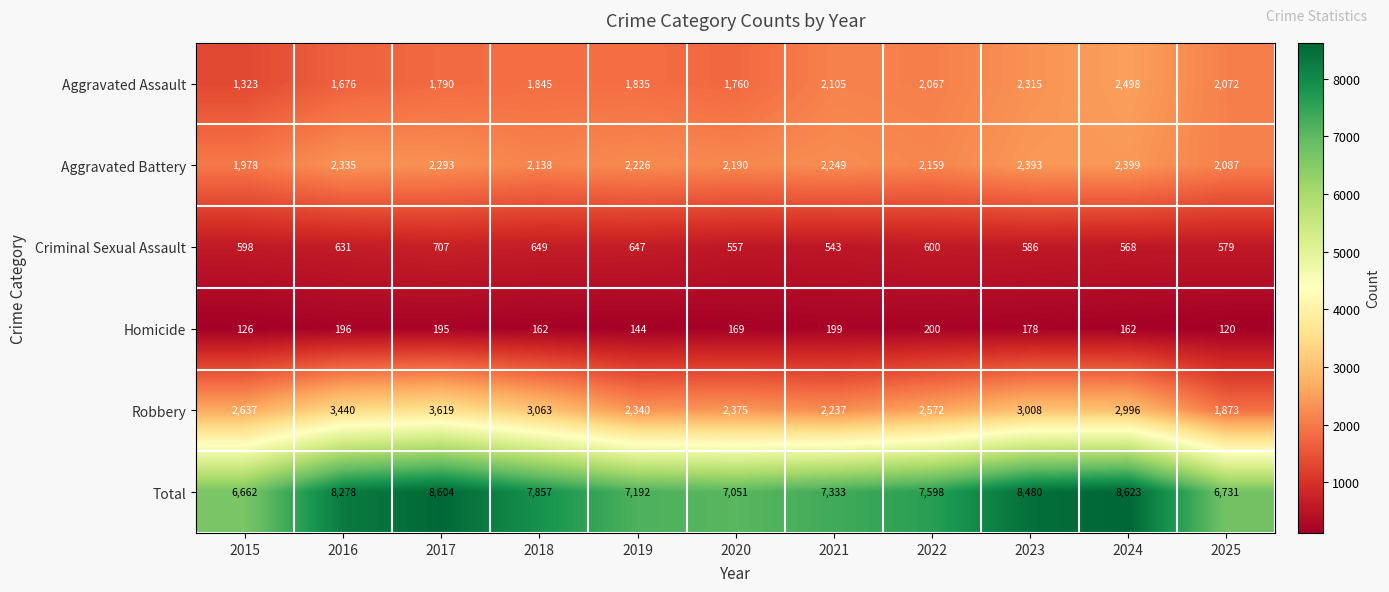

What is the lowest value of the Homicide series?

120